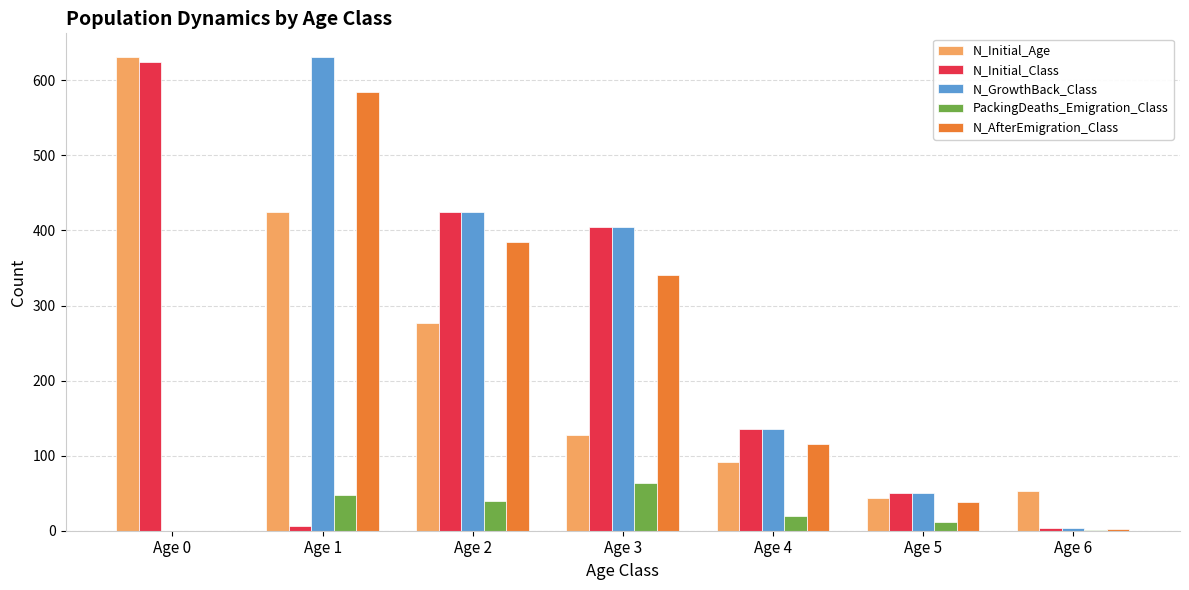

The N_Initial_Class series shows 625 at Age 0. True or false?

True